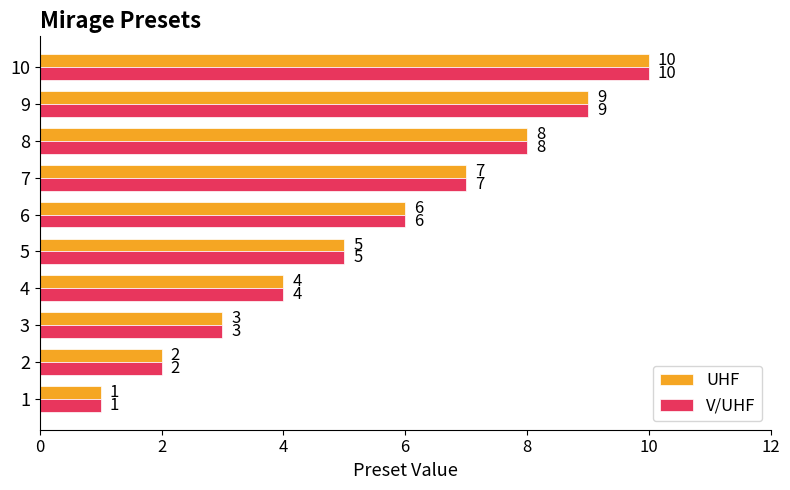

What is the total value across all series at 4?

8